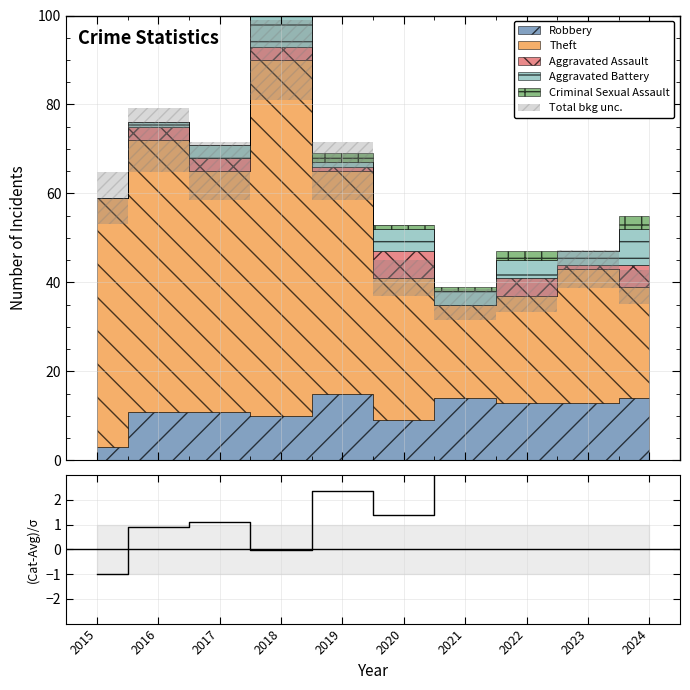

Is it true that the value at 2023 is 6.2?

False